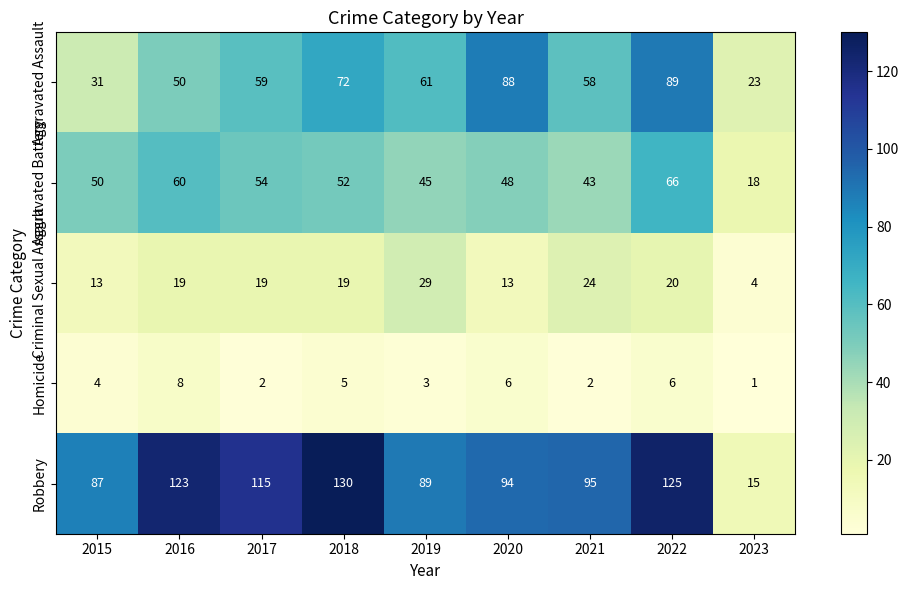

Is the value of Criminal Sexual Assault at 2018 greater than the value of Robbery at 2022?

No